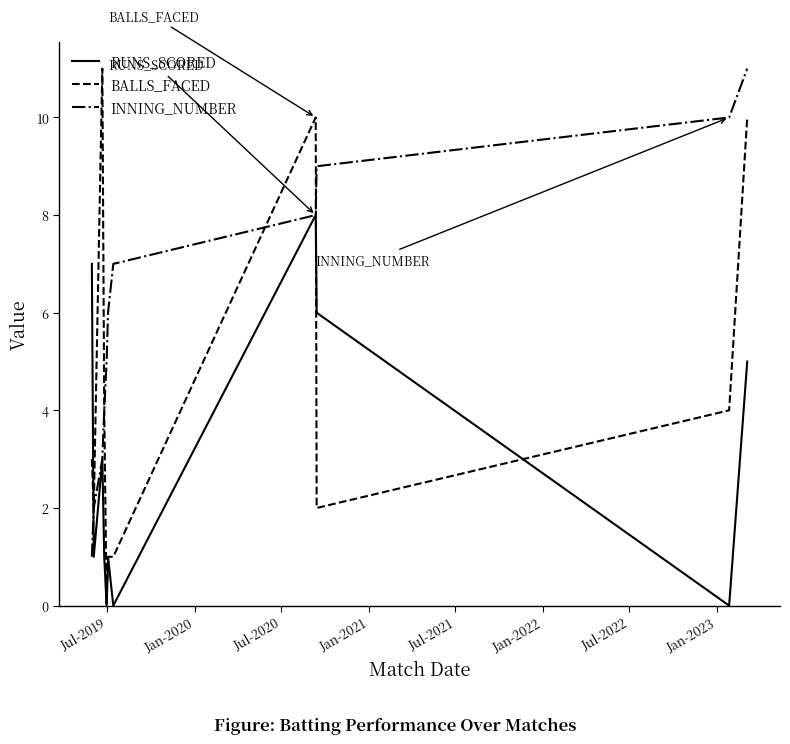

Which series has the largest range (max minus min)?

BALLS_FACED